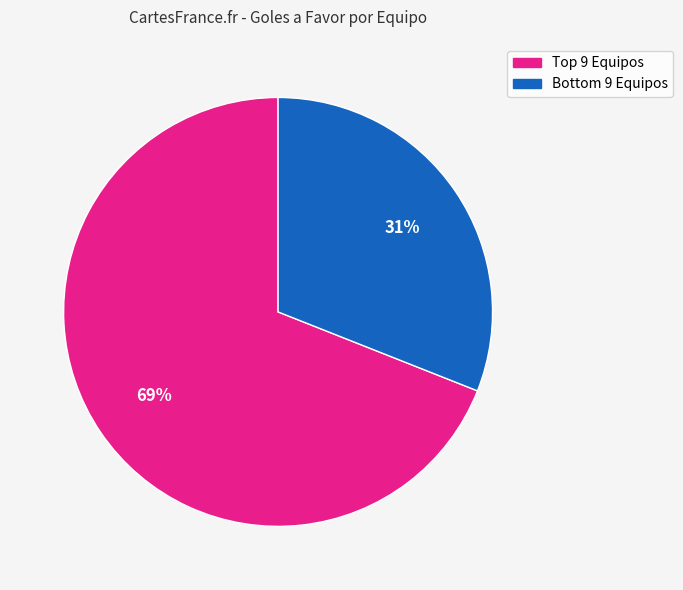

Is there any slice that represents more than half of the pie?

Yes